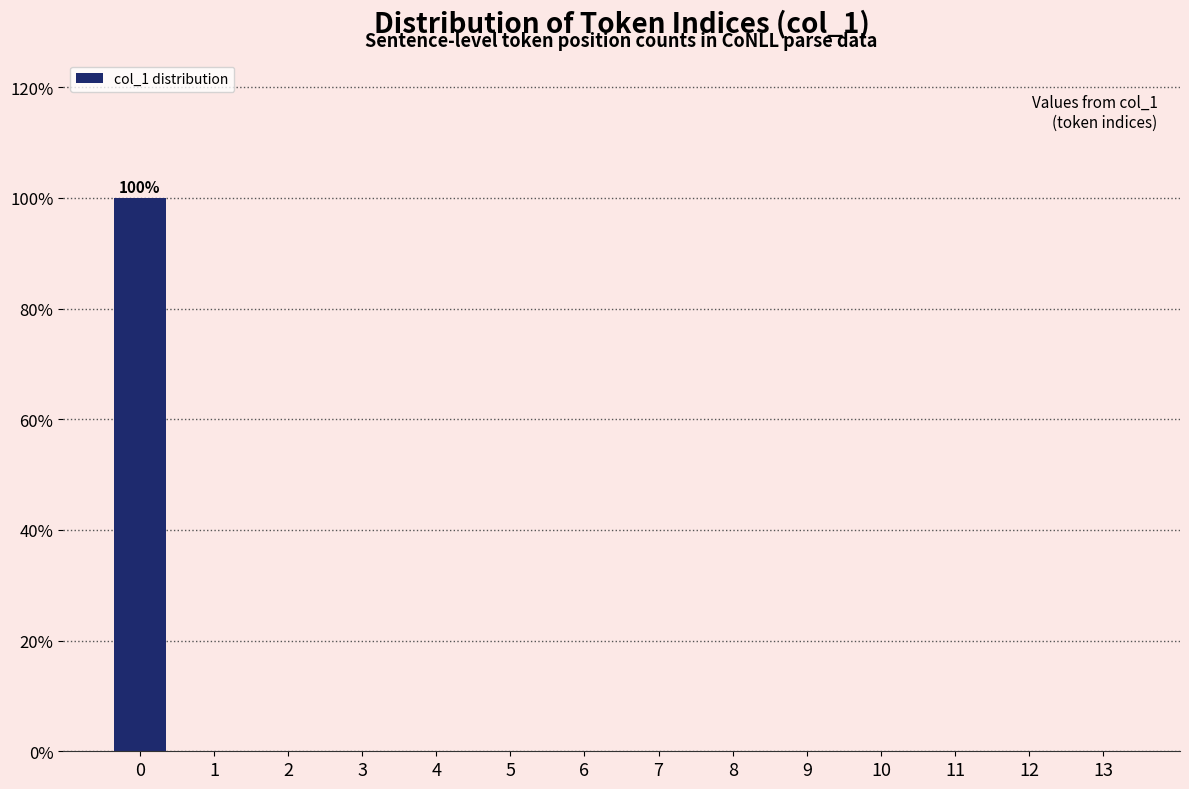

Reading left to right, what are all the values shown in this chart?

0=100	1=0	2=0	3=0	4=0	5=0	6=0	7=0	8=0	9=0	10=0	11=0	12=0	13=0